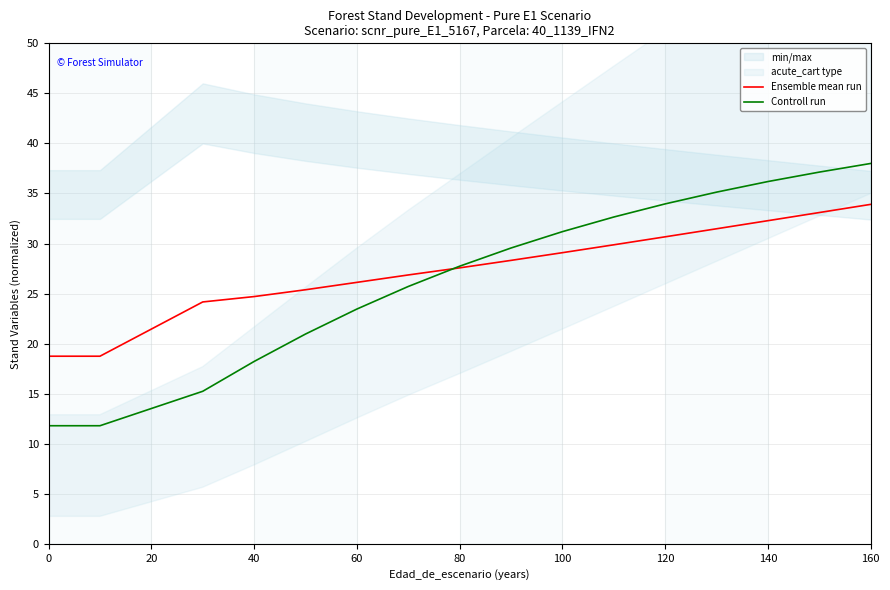

After their last crossing, which series has the higher values: Ensemble mean run or Controll run?

Controll run